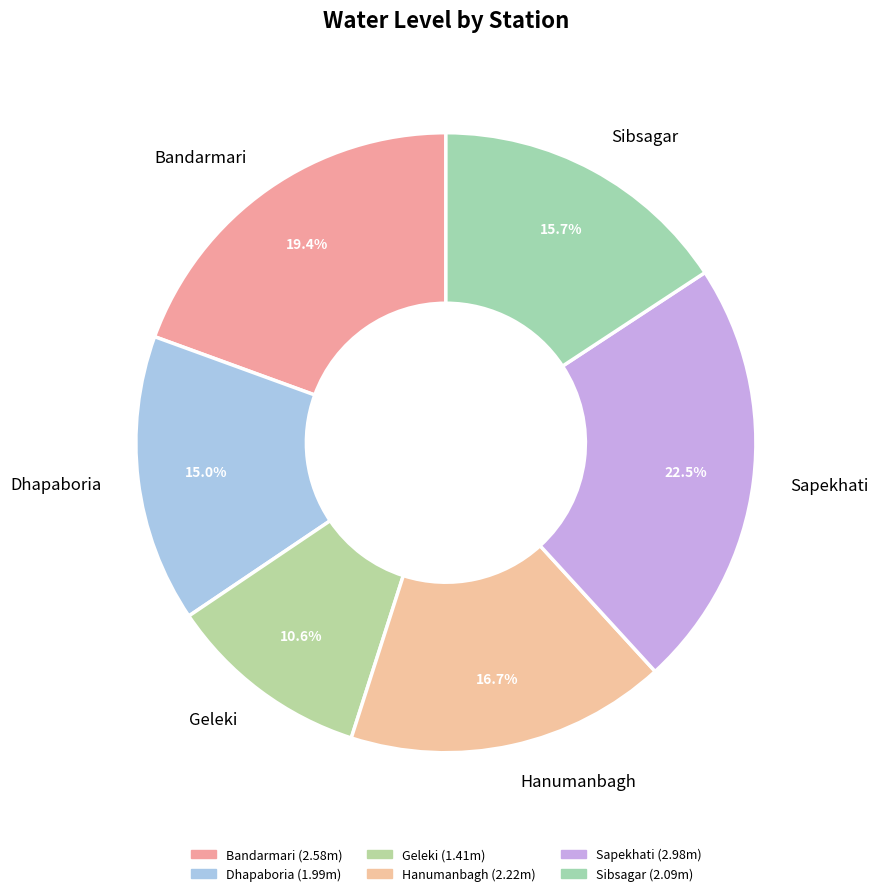

The Dhapaboria slice represents 1% of the pie. True or false?

False